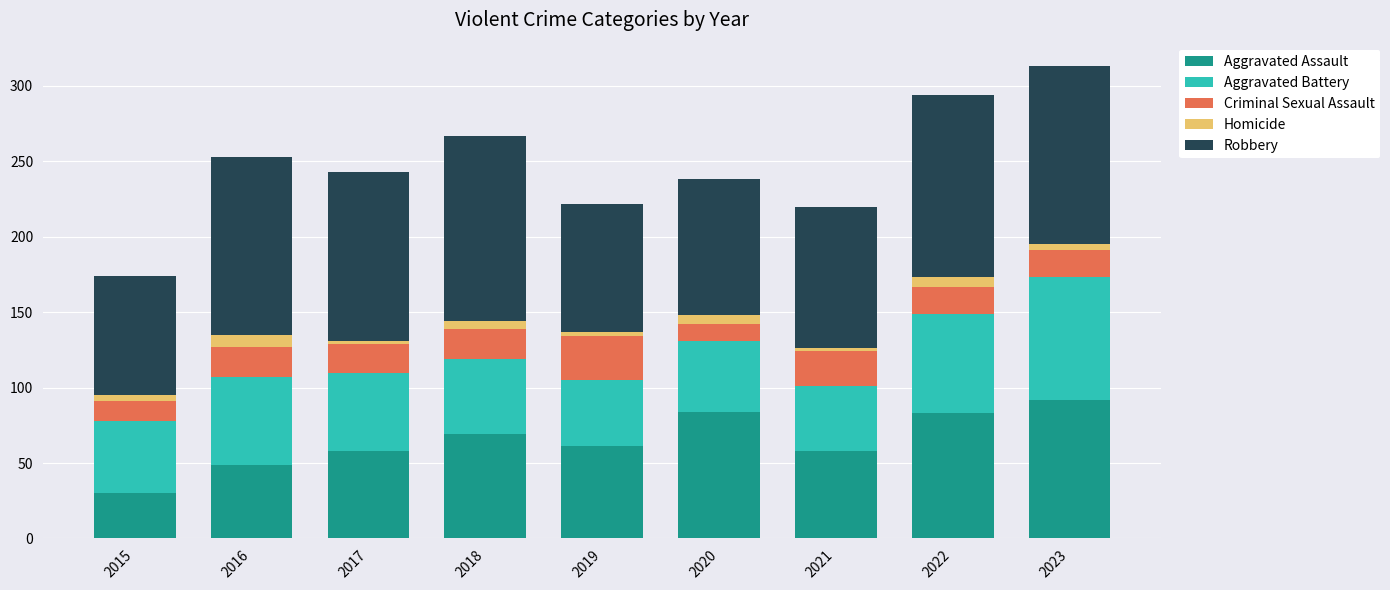

What is the minimum value for Aggravated Assault?

30